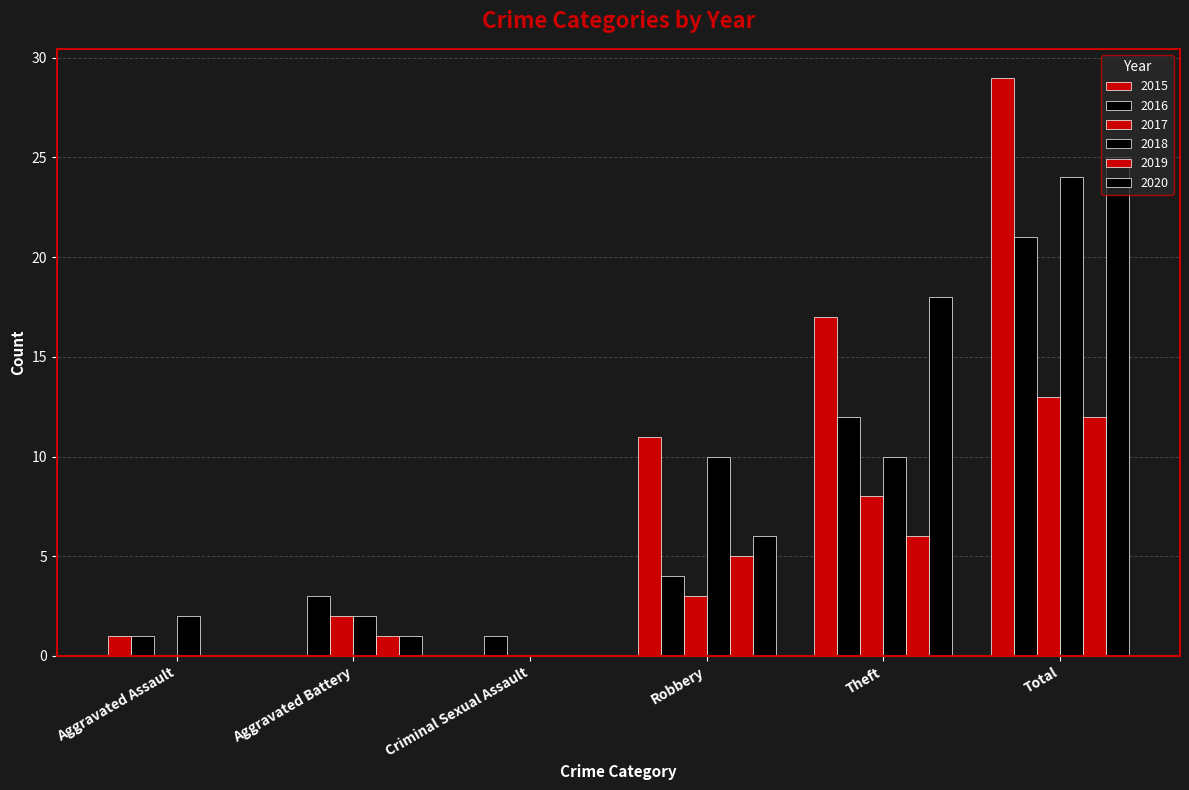

Reading left to right, list all the values displayed in this chart.

2015: Aggravated Assault=1	Aggravated Battery=0	Criminal Sexual Assault=0	Robbery=11	Theft=17	Total=29
2016: Aggravated Assault=1	Aggravated Battery=3	Criminal Sexual Assault=1	Robbery=4	Theft=12	Total=21
2017: Aggravated Assault=0	Aggravated Battery=2	Criminal Sexual Assault=0	Robbery=3	Theft=8	Total=13
2018: Aggravated Assault=2	Aggravated Battery=2	Criminal Sexual Assault=0	Robbery=10	Theft=10	Total=24
2019: Aggravated Assault=0	Aggravated Battery=1	Criminal Sexual Assault=0	Robbery=5	Theft=6	Total=12
2020: Aggravated Assault=0	Aggravated Battery=1	Criminal Sexual Assault=0	Robbery=6	Theft=18	Total=25